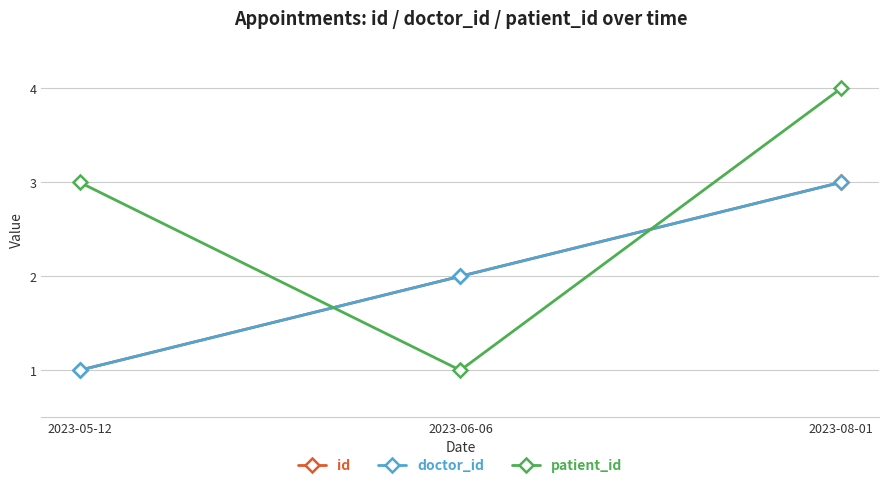

Rank the series by their maximum value, from lowest to highest.

id, doctor_id, patient_id